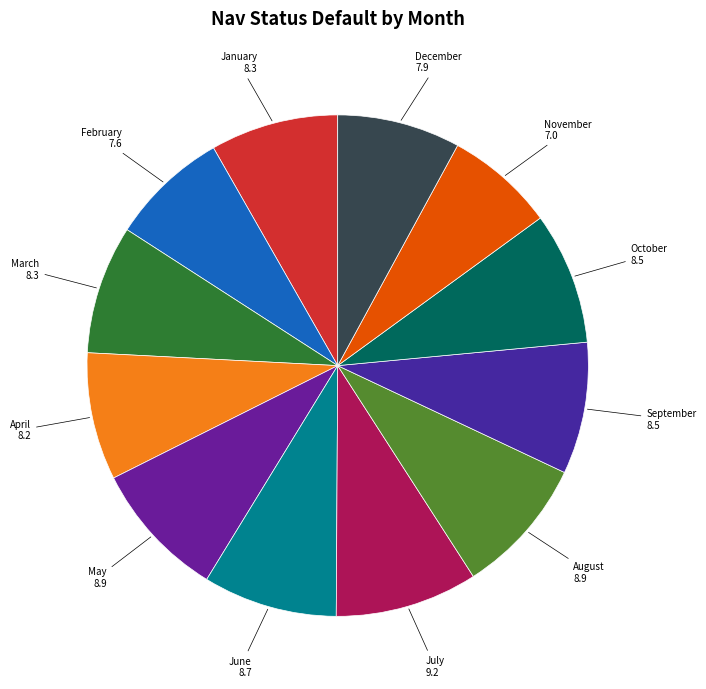

Does May account for over 50% of the chart?

No